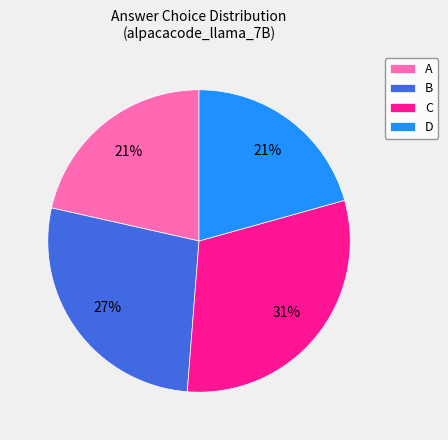

Do D and B together represent more than half of the pie?

No